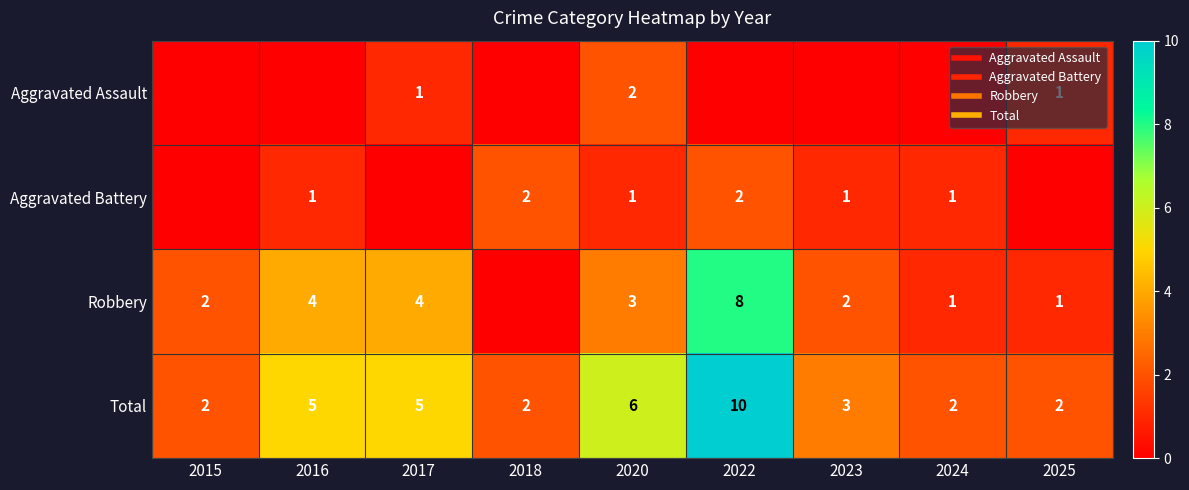

Which has a higher value, 2025 or 2018?

2025